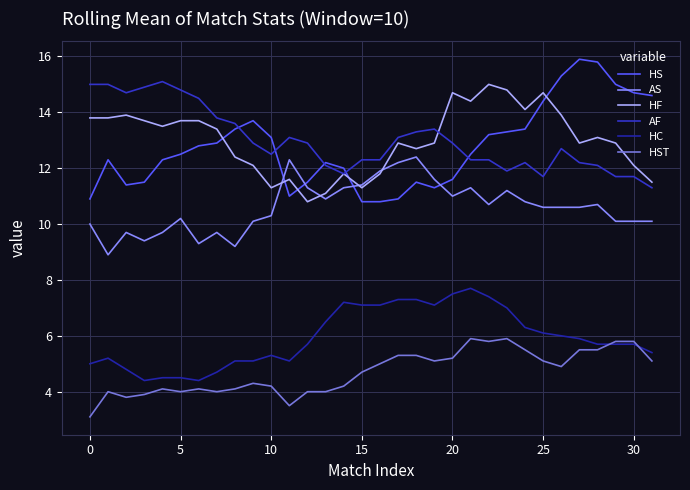

Which series has the widest spread of values?

HS